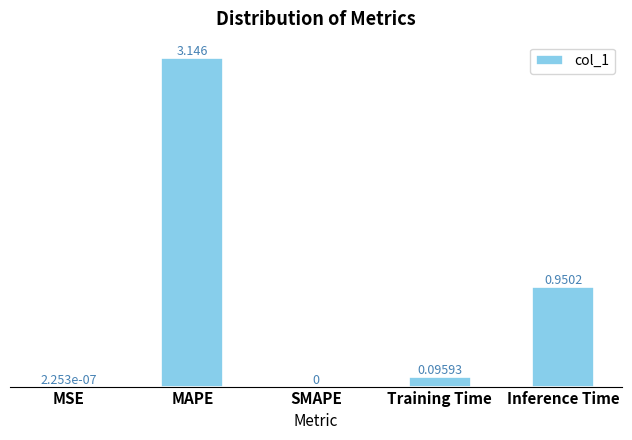

How many positive values are there?

4